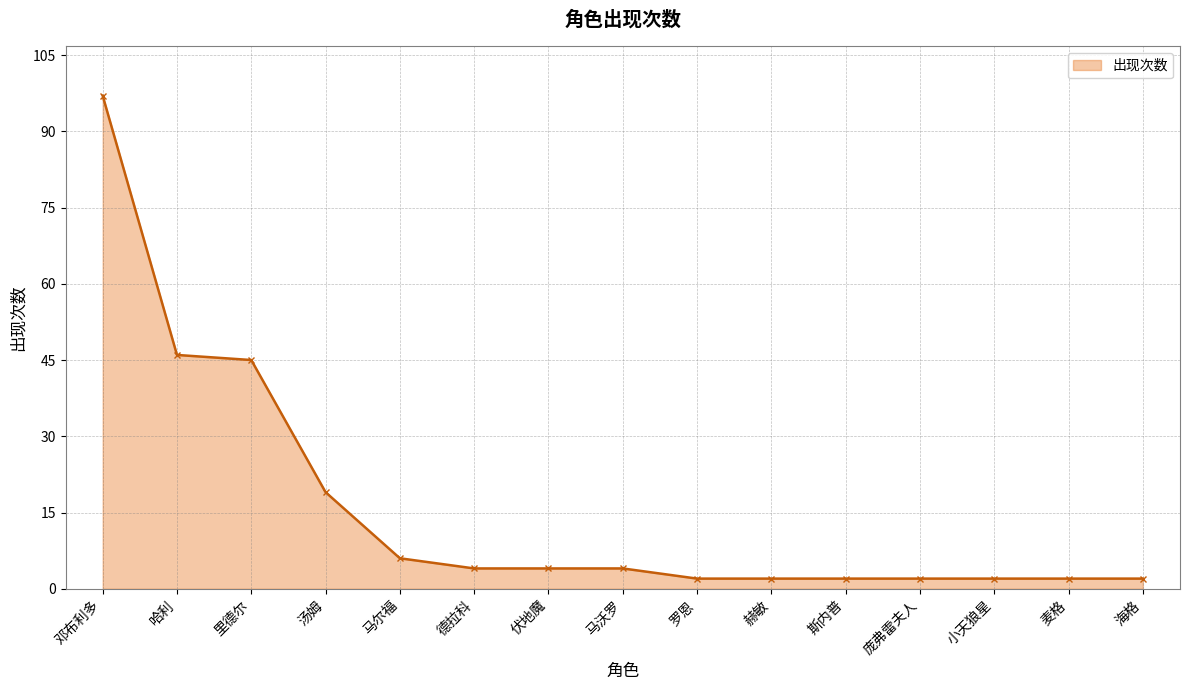

What is the ratio of the value at 马沃罗 to the value at 马尔福?

0.7